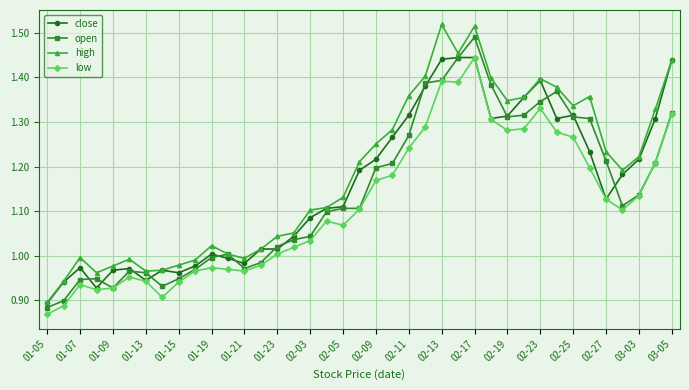

True or false: high has more than 1 points higher than both neighbors.

True